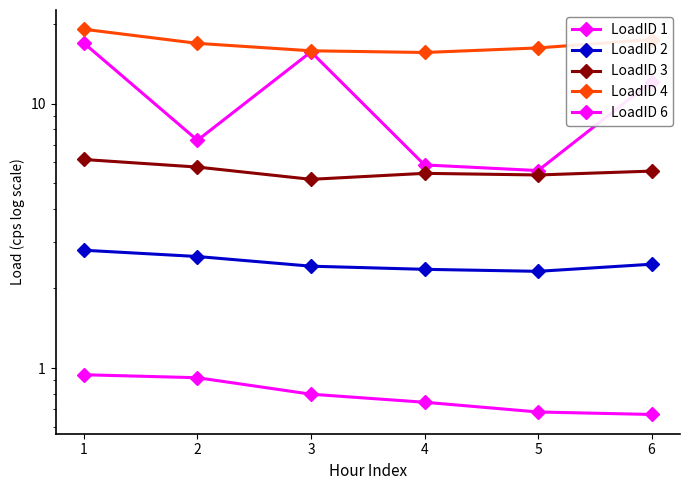

Which category has the highest value in the LoadID 1 series?

1